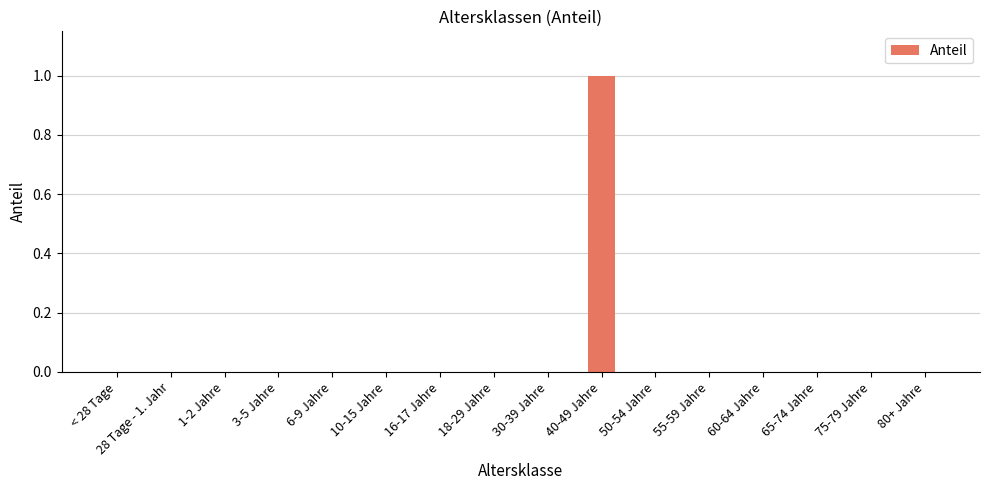

True or false: the data shows 1 at 40-49 Jahre.

True